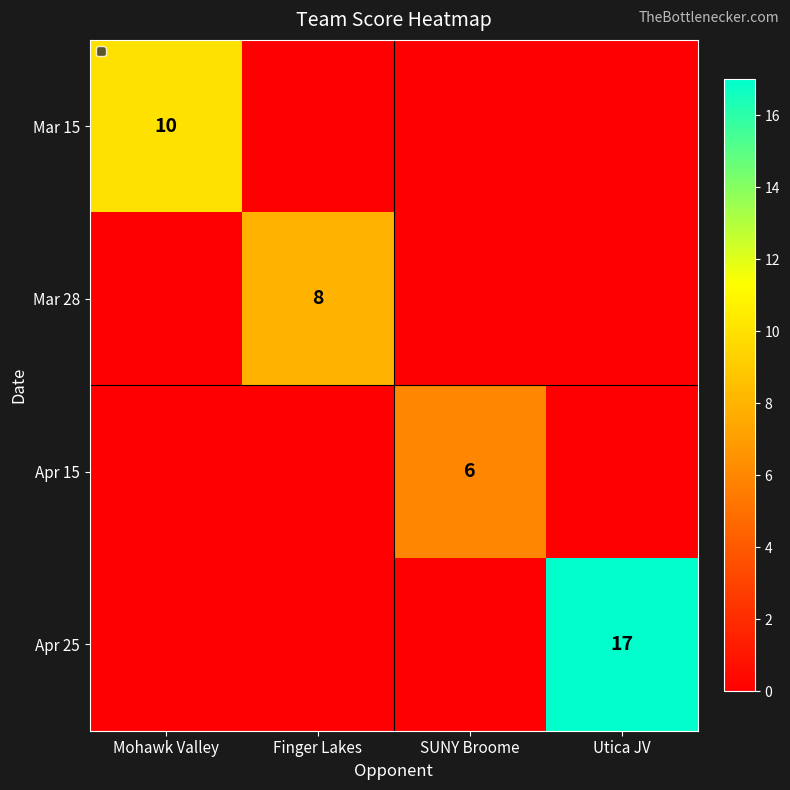

Is it true that Mar 28 equals 13 at Finger Lakes?

False